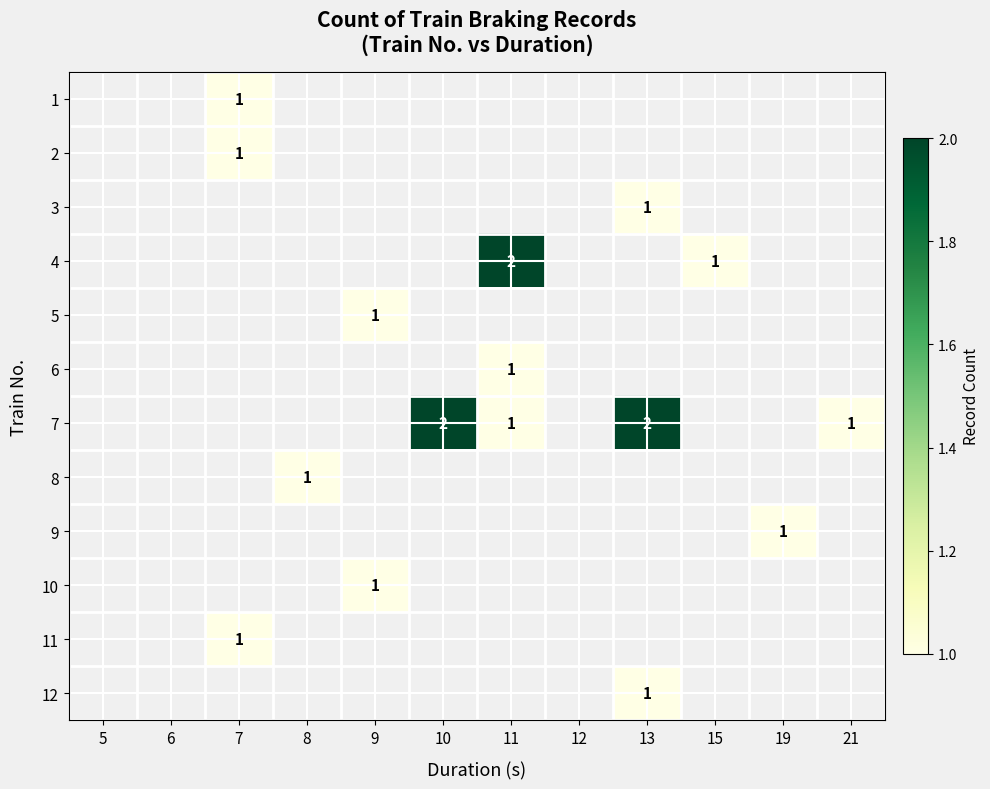

How many series are shown in this chart?

12